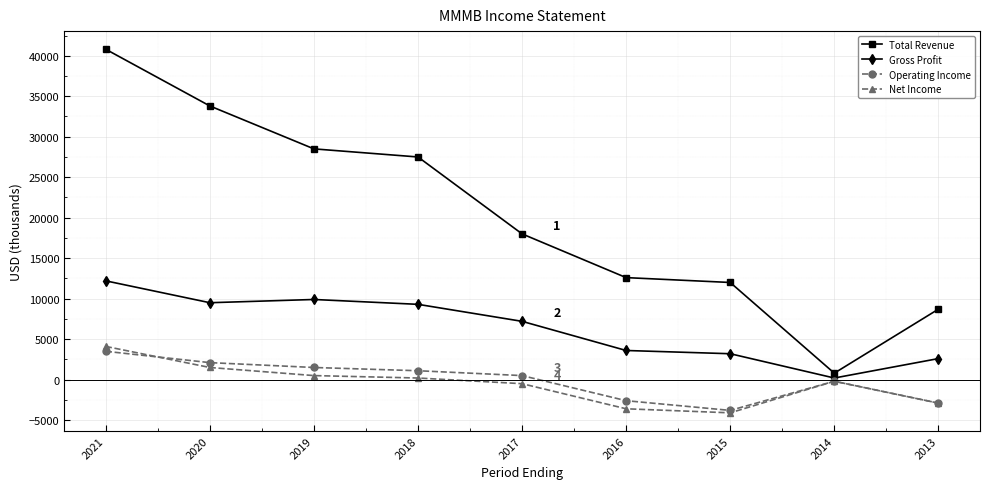

What is the difference between the second highest and second lowest values in the Gross Profit series?

7300